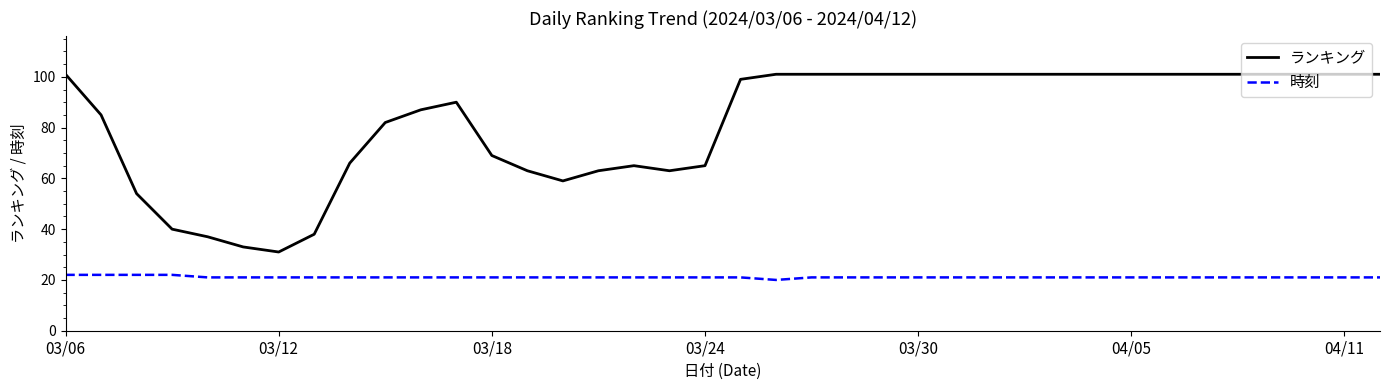

What are all the series names shown in the legend?

ランキング, 時刻